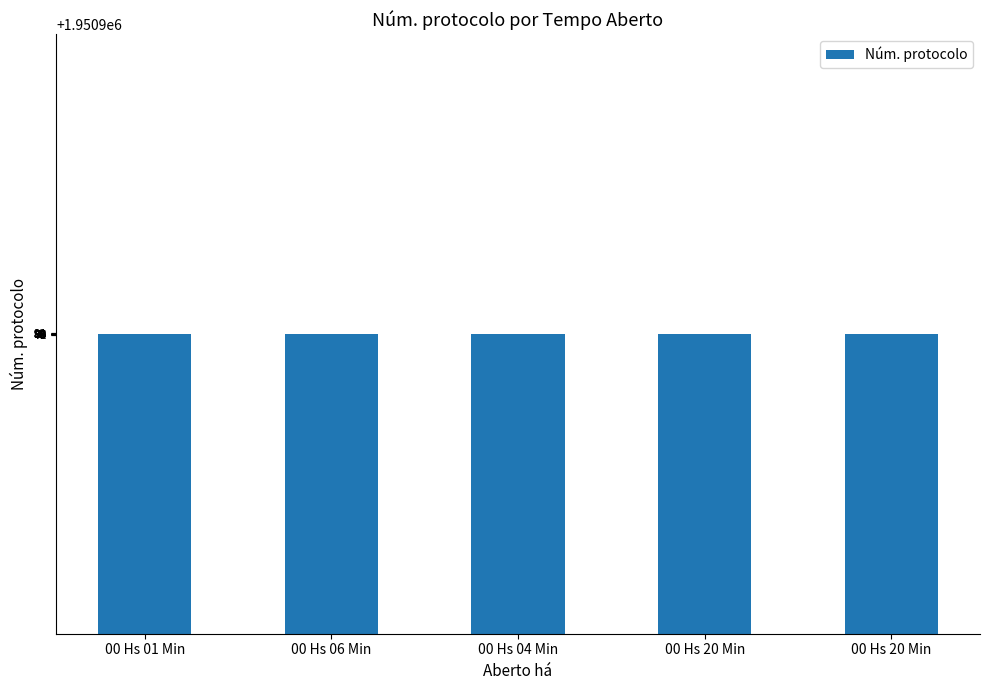

At which category does the chart reach its minimum across all series?

00 Hs 20 Min